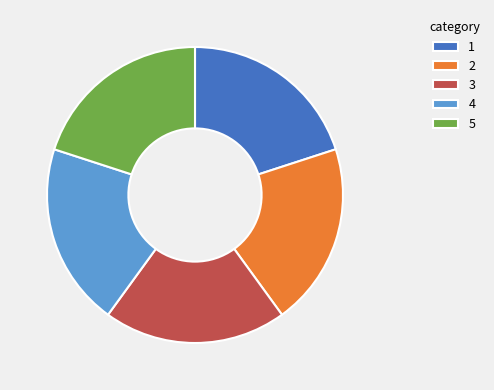

What is the ratio of the value at 3 to the value at 4?

1.0